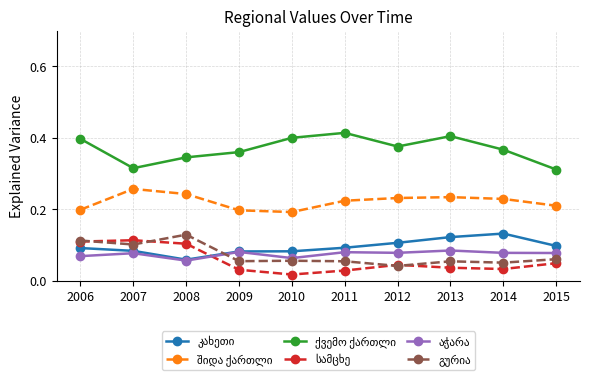

At how many categories does at least one series exceed 0?

10